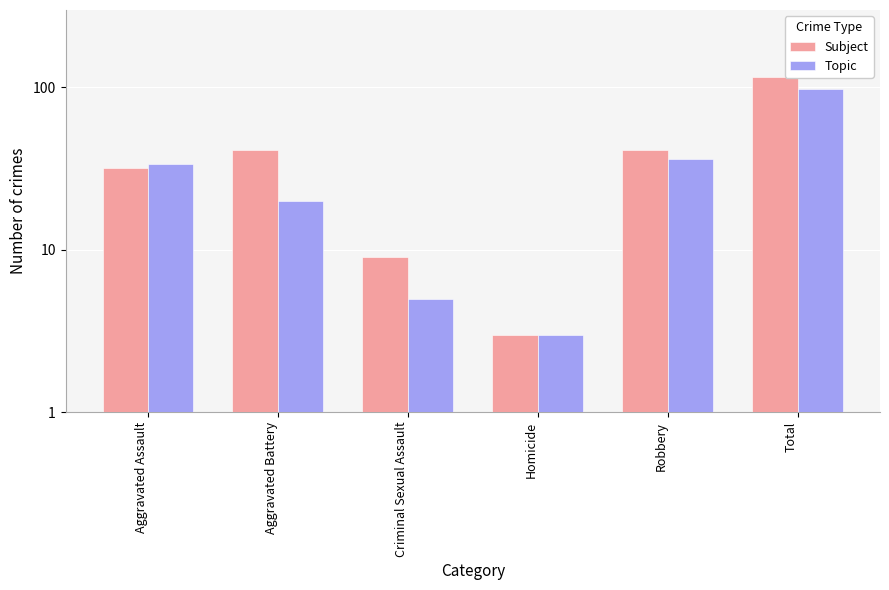

What are all the series names shown in the legend?

Subject, Topic